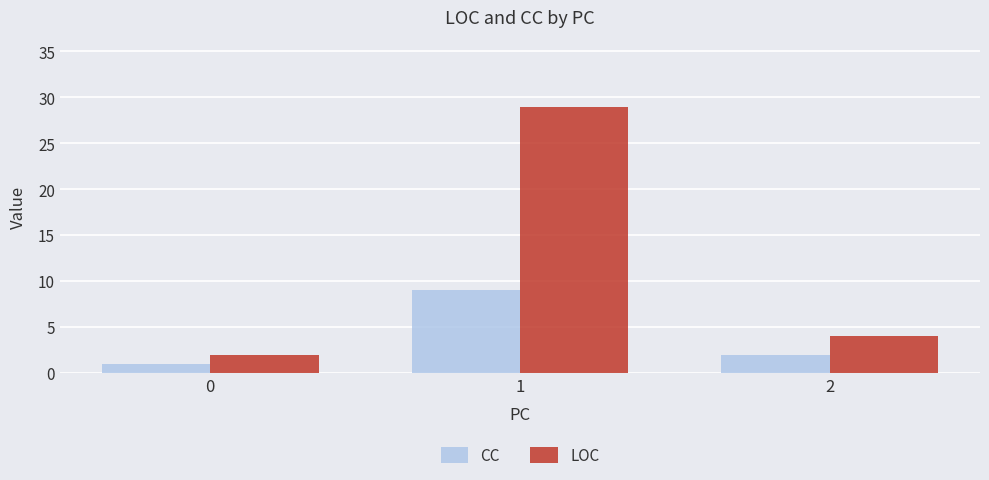

Which series has the widest spread of values?

LOC